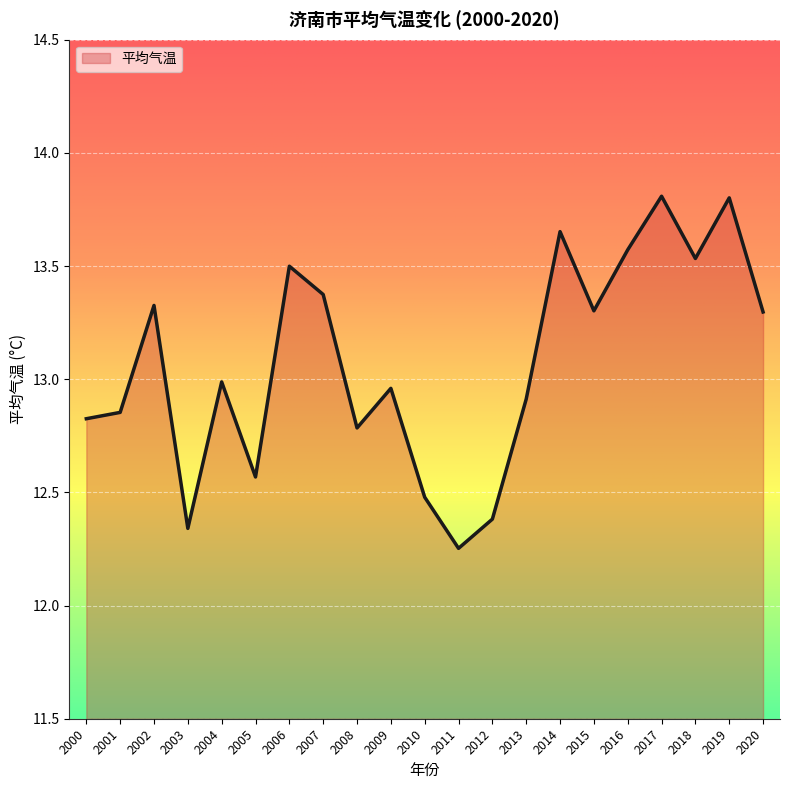

The value at 2005 is 5.8. True or false?

False